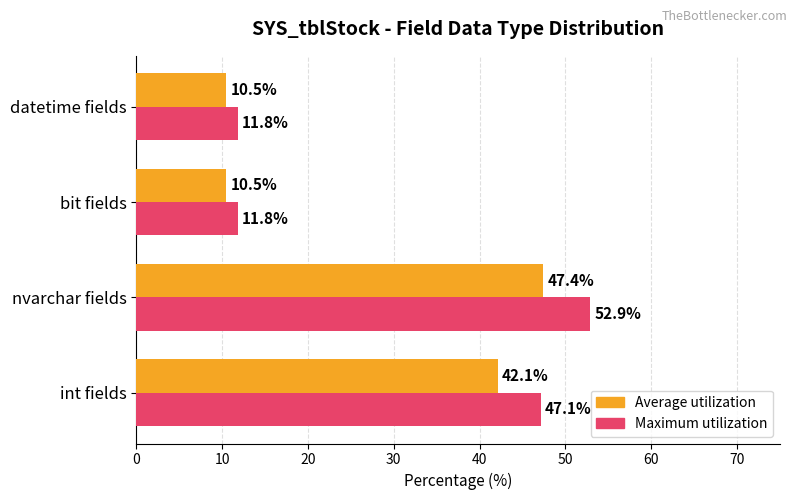

How many data points in Average utilization are above 42?

2